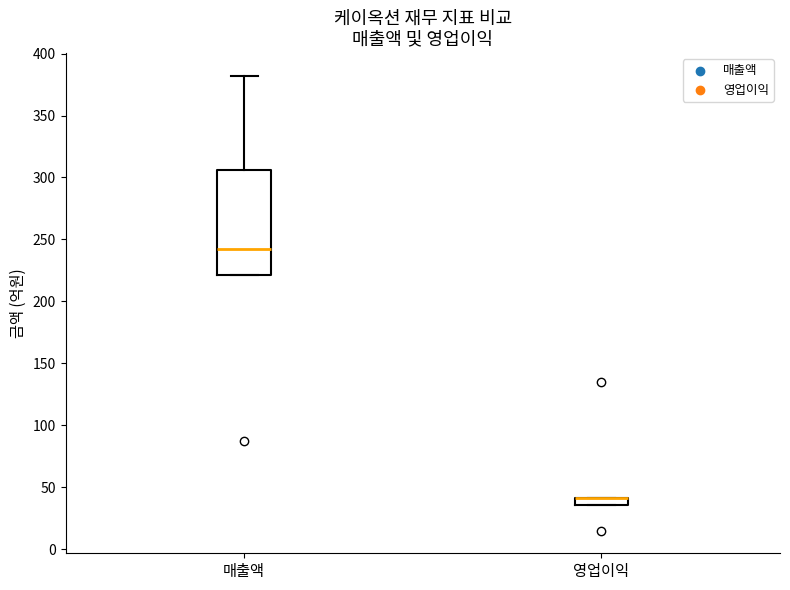

Where is the lower edge of the box for 매출액 on the y-axis? The values are not printed on the chart, so give them approximately, as read against the axis.

220